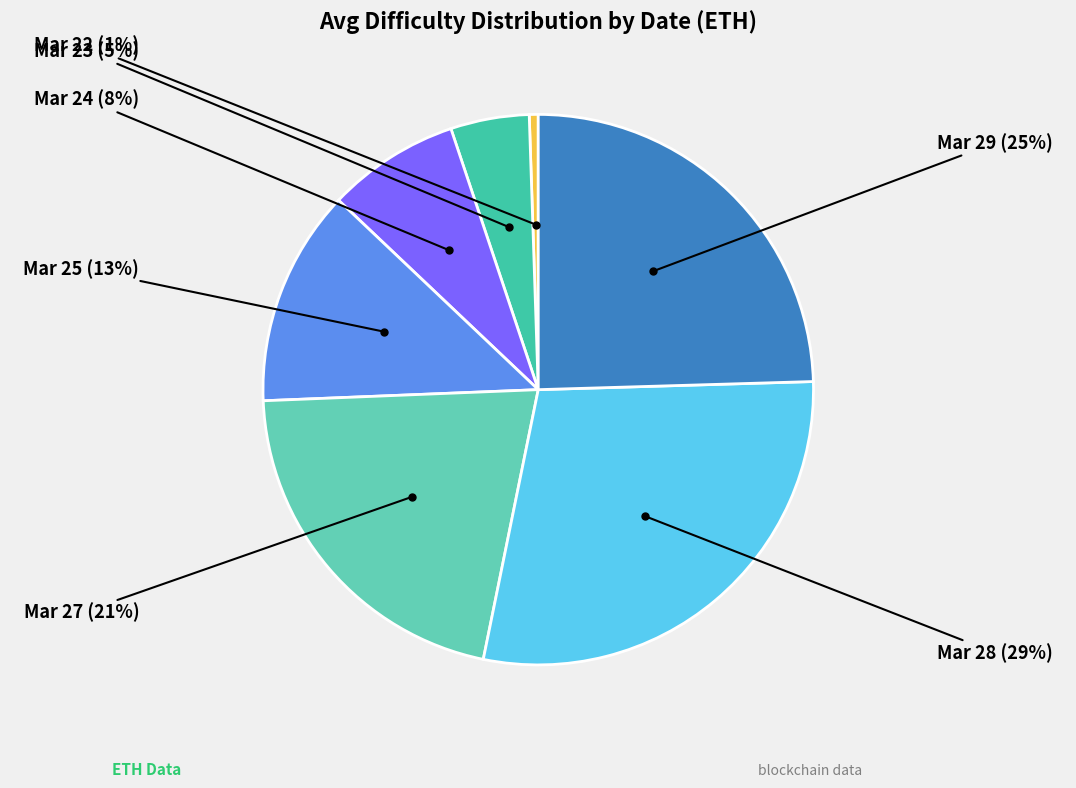

Count the number of slices in the pie.

7